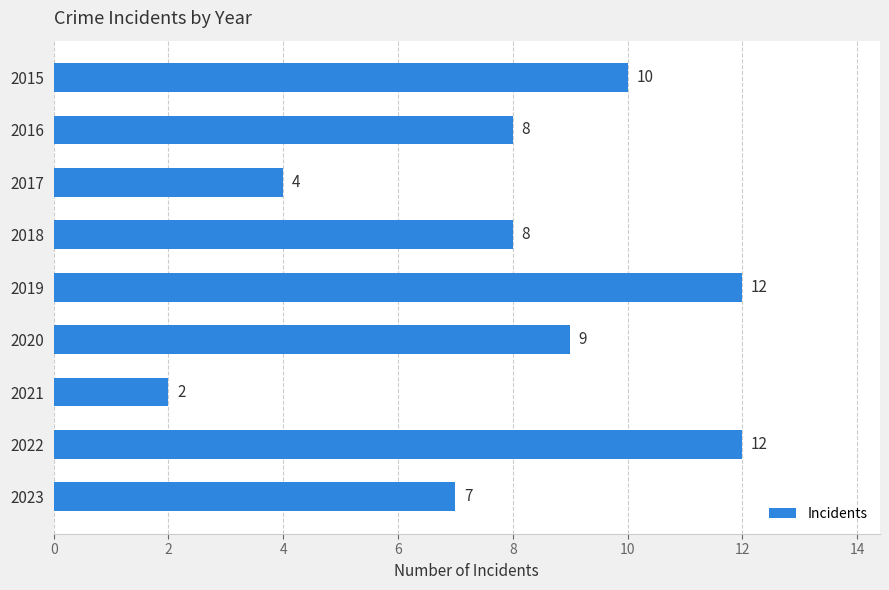

What is the difference between the maximum and second lowest values?

8